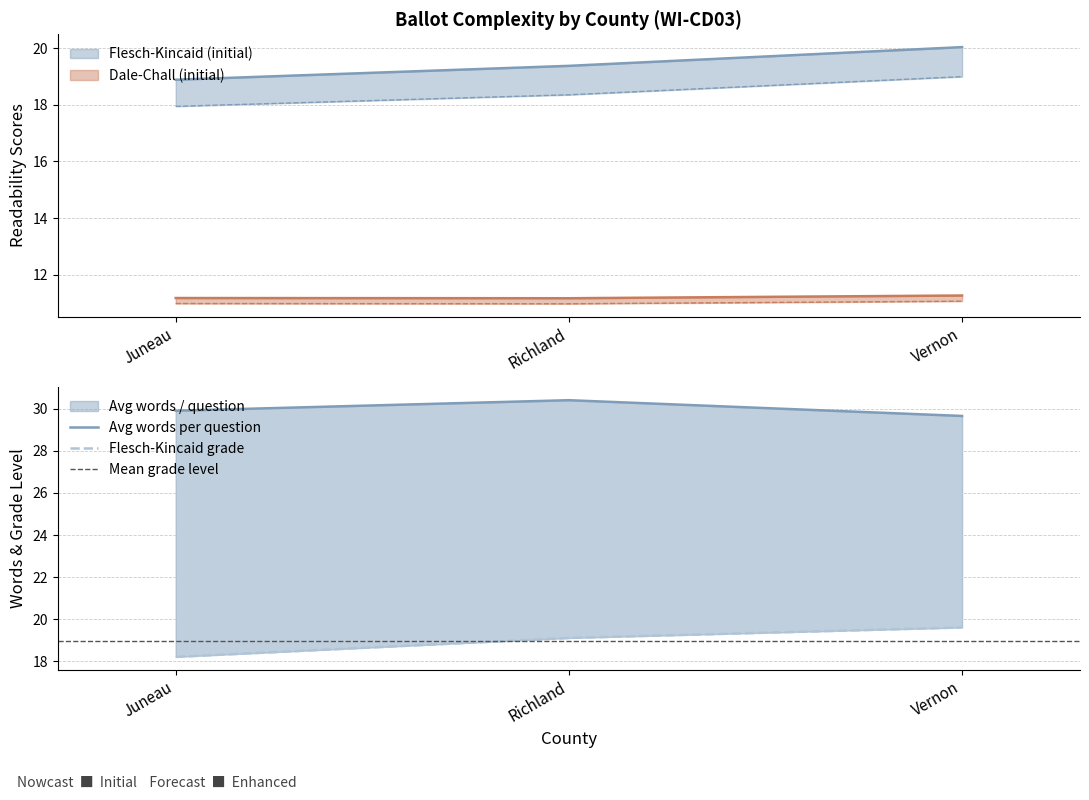

True or false: dale_chall_initial has a value of 11.2 at Juneau.

True